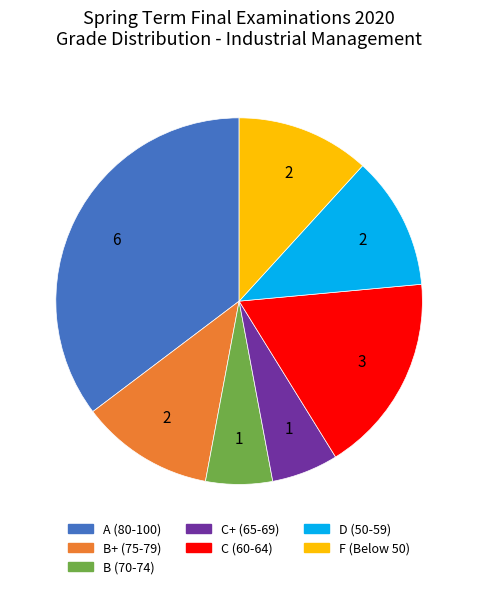

Is there any slice that represents more than half of the pie?

No